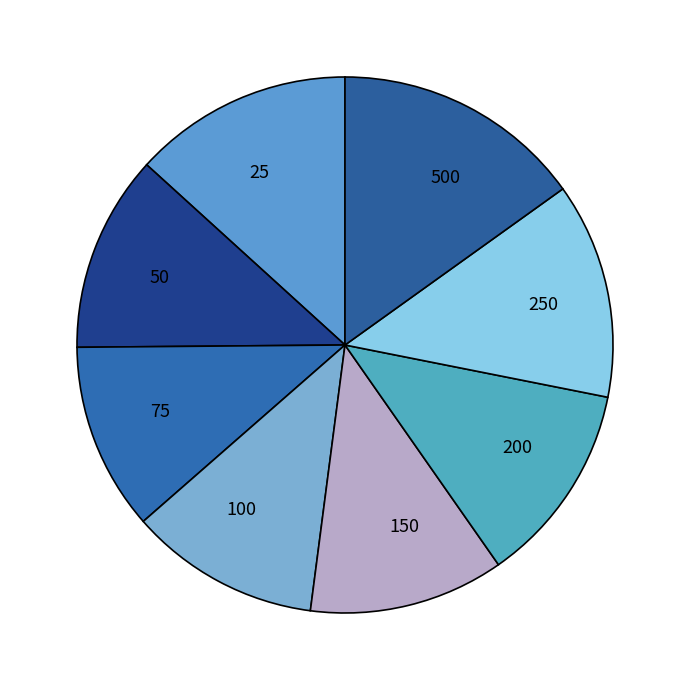

Does 250 account for over 50% of the chart?

No